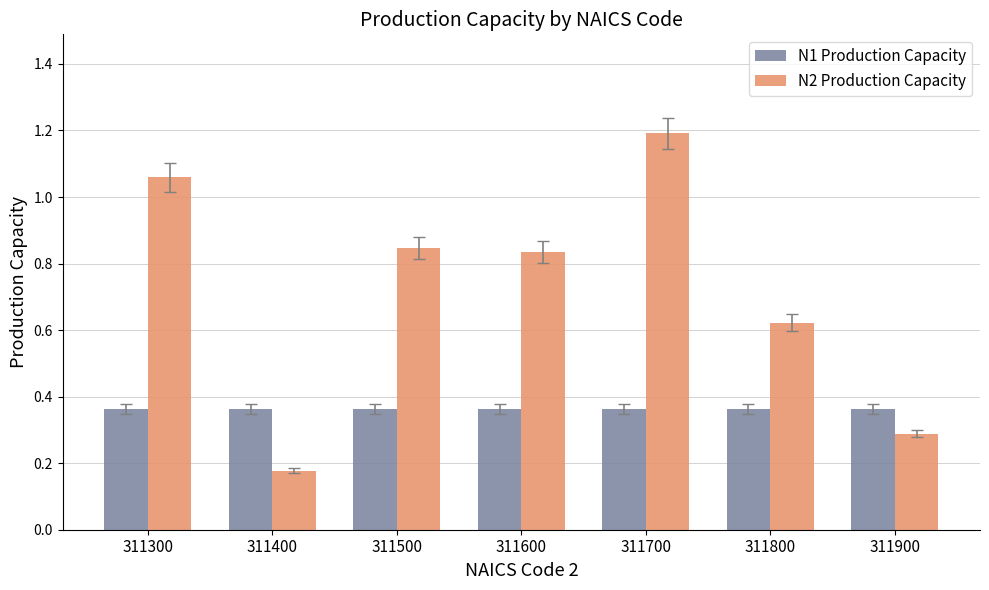

What is the maximum value for N2 Production Capacity?

1.2